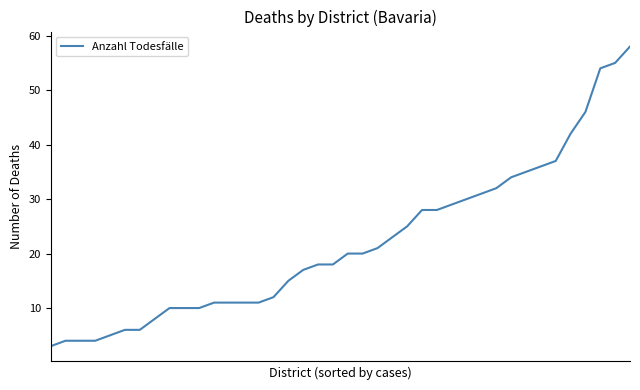

What is the minimum value shown in the chart?

3